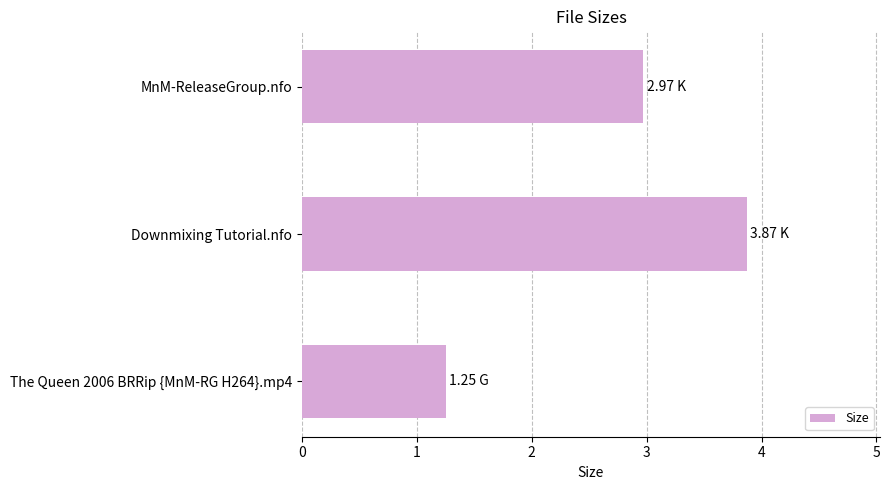

What is the sum of all values?

8.1